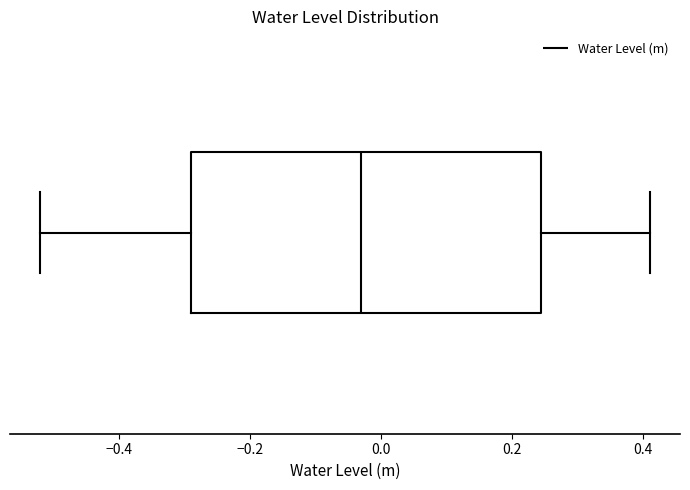

Where is the right edge of the box on the x-axis? The values are not printed on the chart, so give them approximately, as read against the axis.

0.24